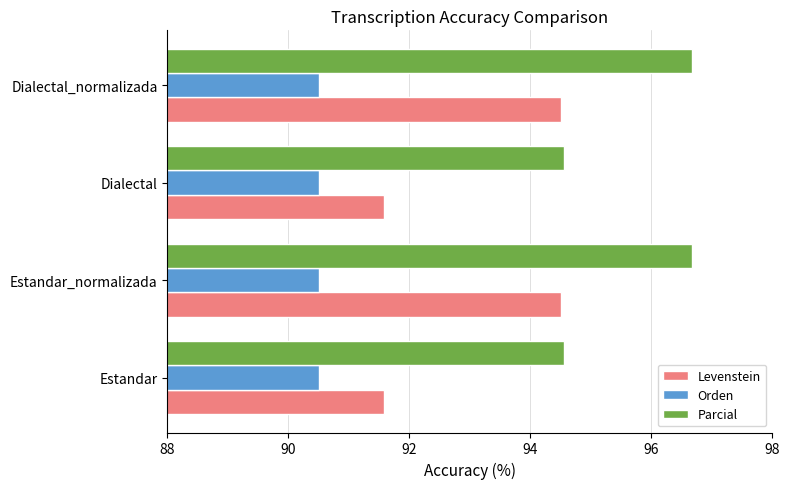

How many Levenstein values are between 91 and 94?

2